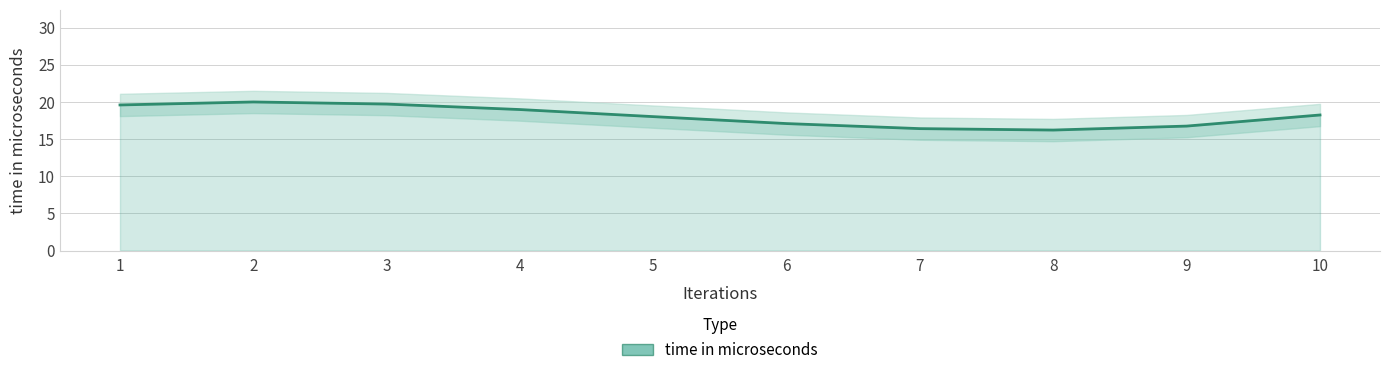

The chart shows a value of 19.6 at 1. True or false?

True